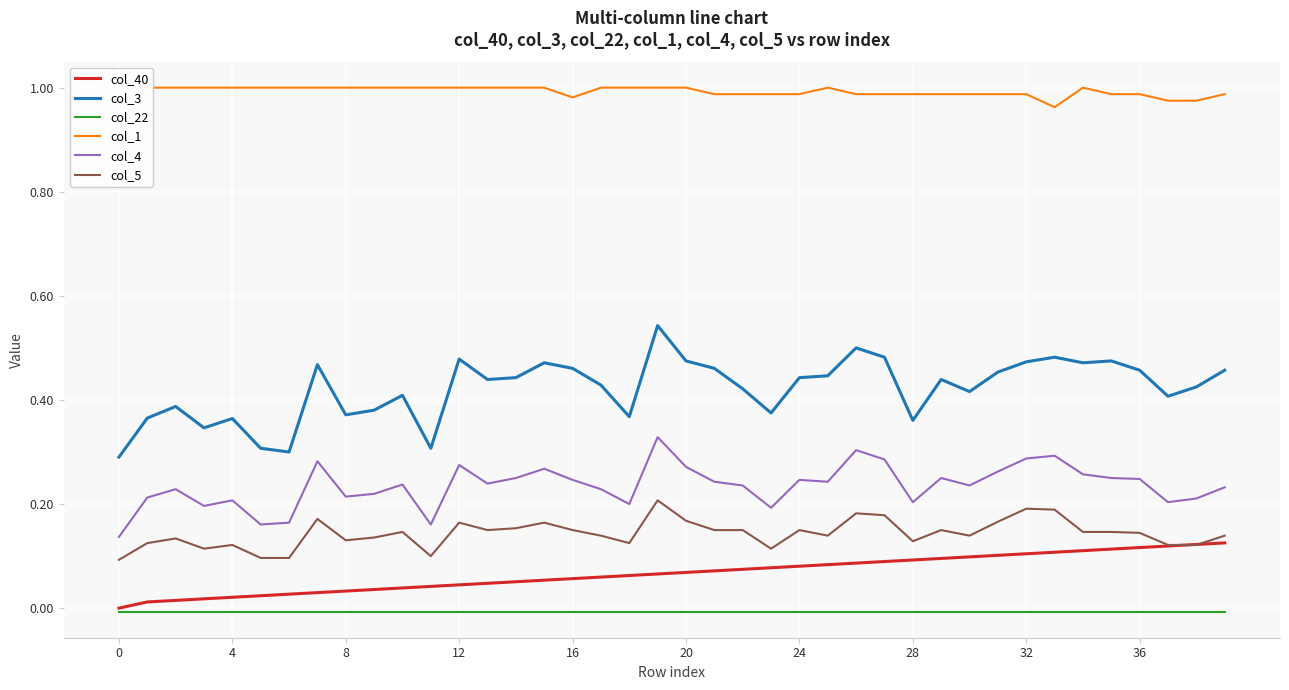

What are all the series names shown in the legend?

col_40, col_3, col_22, col_1, col_4, col_5